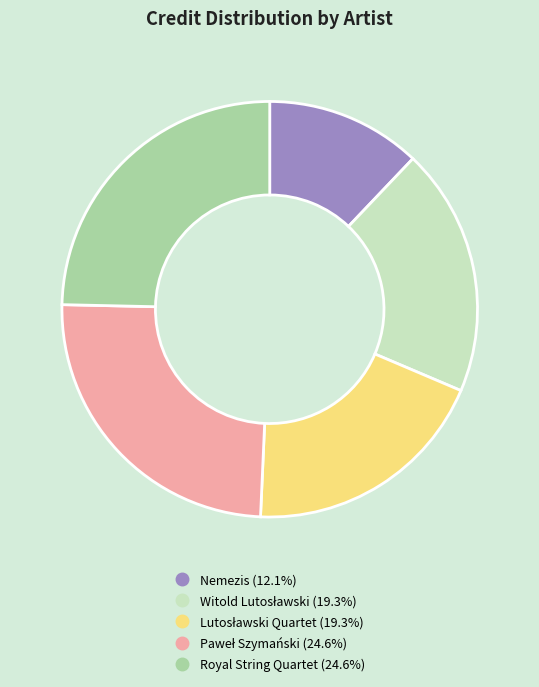

Is there any slice that represents more than half of the pie?

No